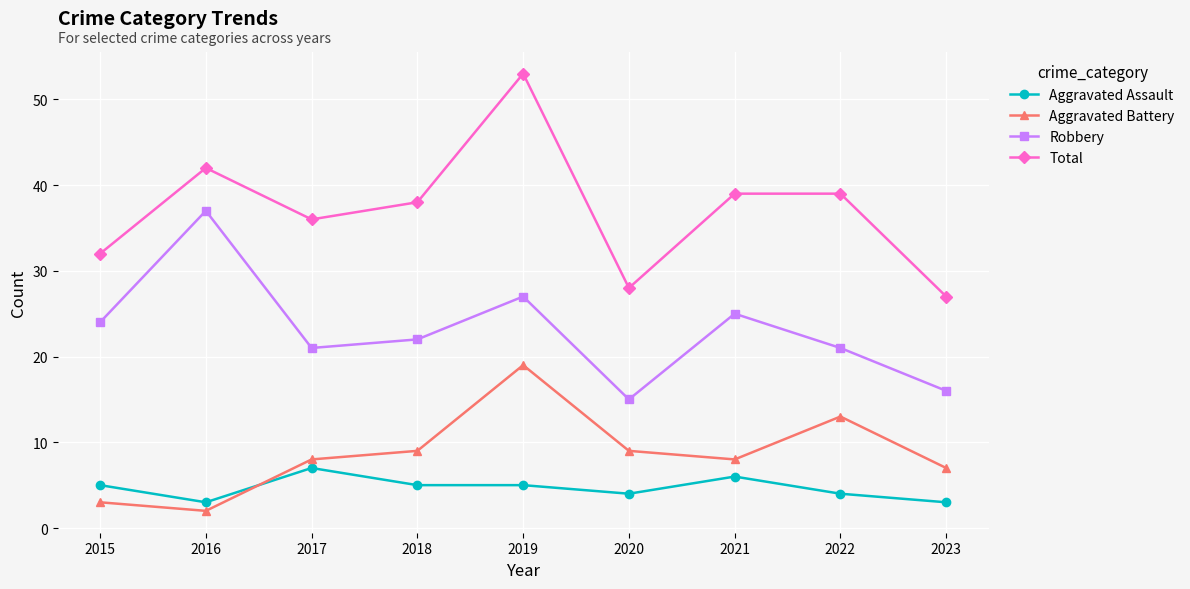

True or false: Total and Robbery cross at least once.

False